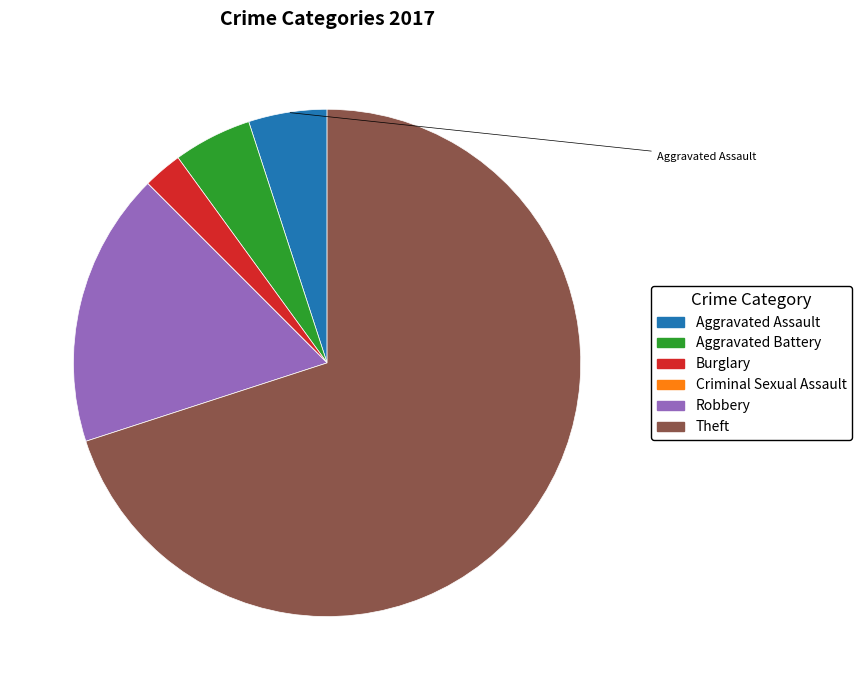

What percentage is the Aggravated Assault slice, to the nearest percent?

5%